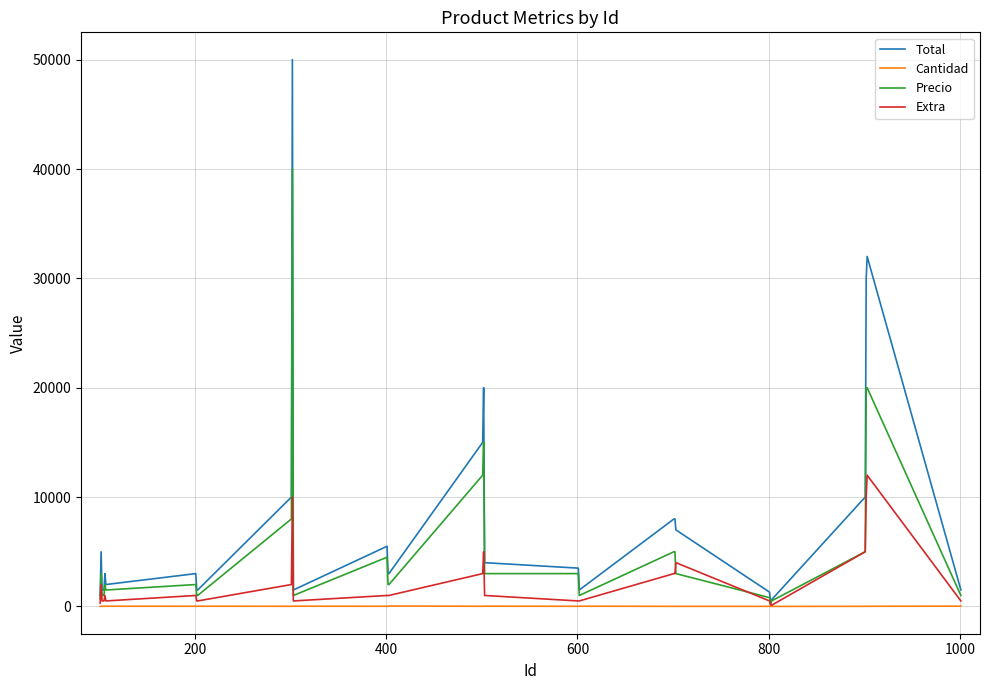

List the series in order of their peak value, lowest first.

Cantidad, Extra, Precio, Total